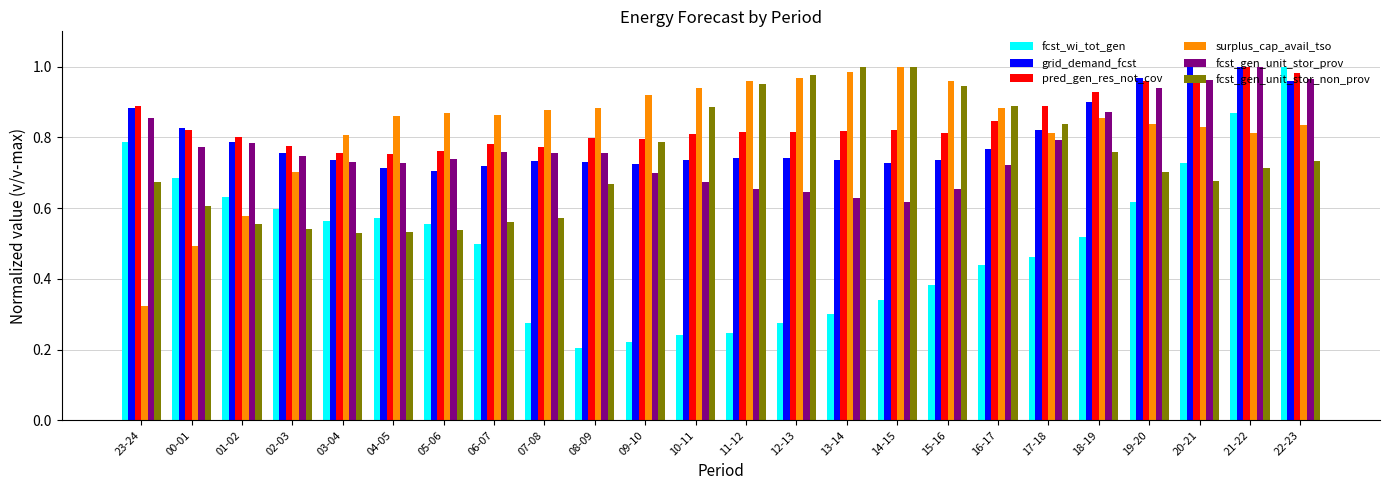

Which series has the widest spread of values?

fcst_wi_tot_gen